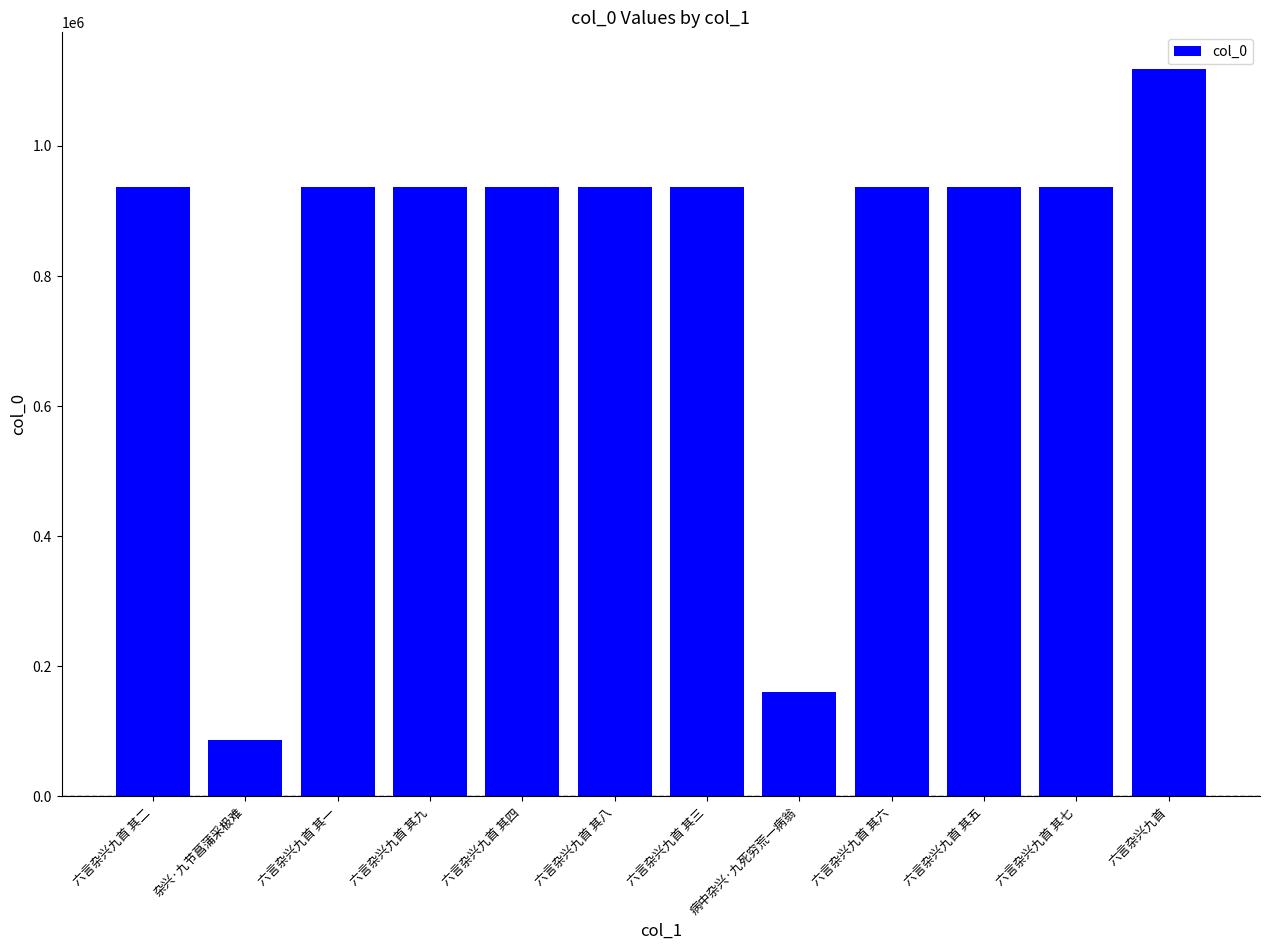

Which category has the highest value across all series?

六言杂兴九首